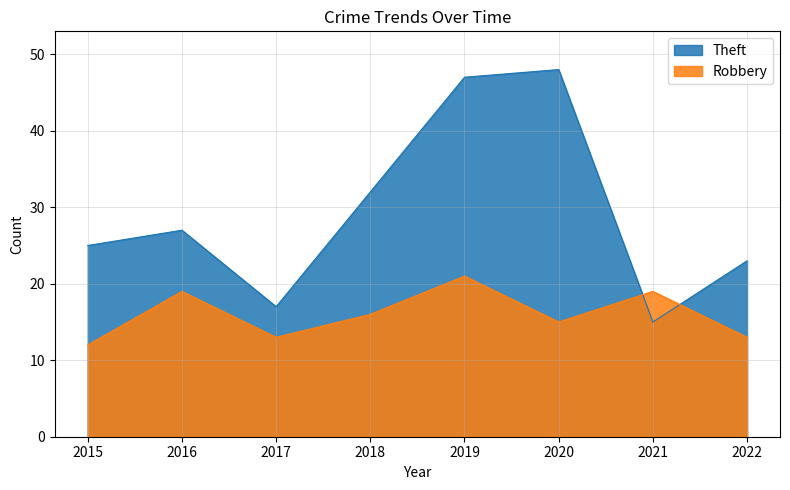

Which series has the widest spread of values?

Theft